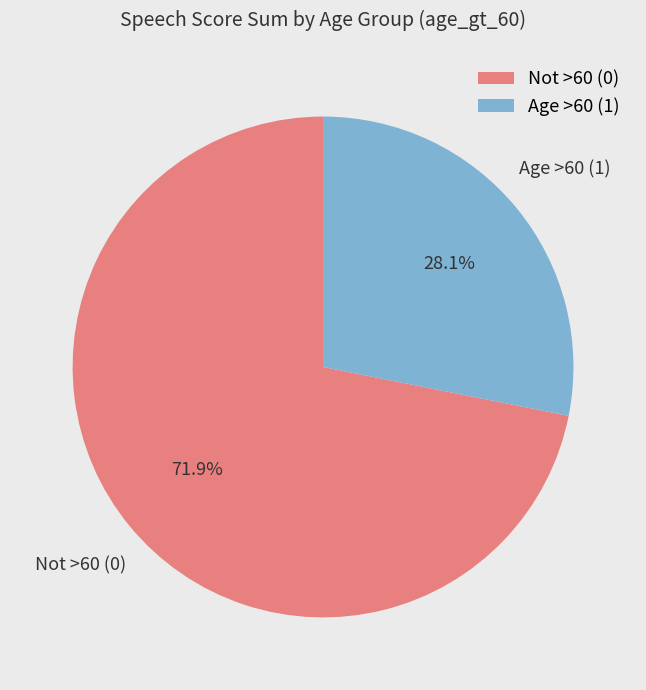

Rank the categories by value from highest to lowest.

Not >60 (0), Age >60 (1)